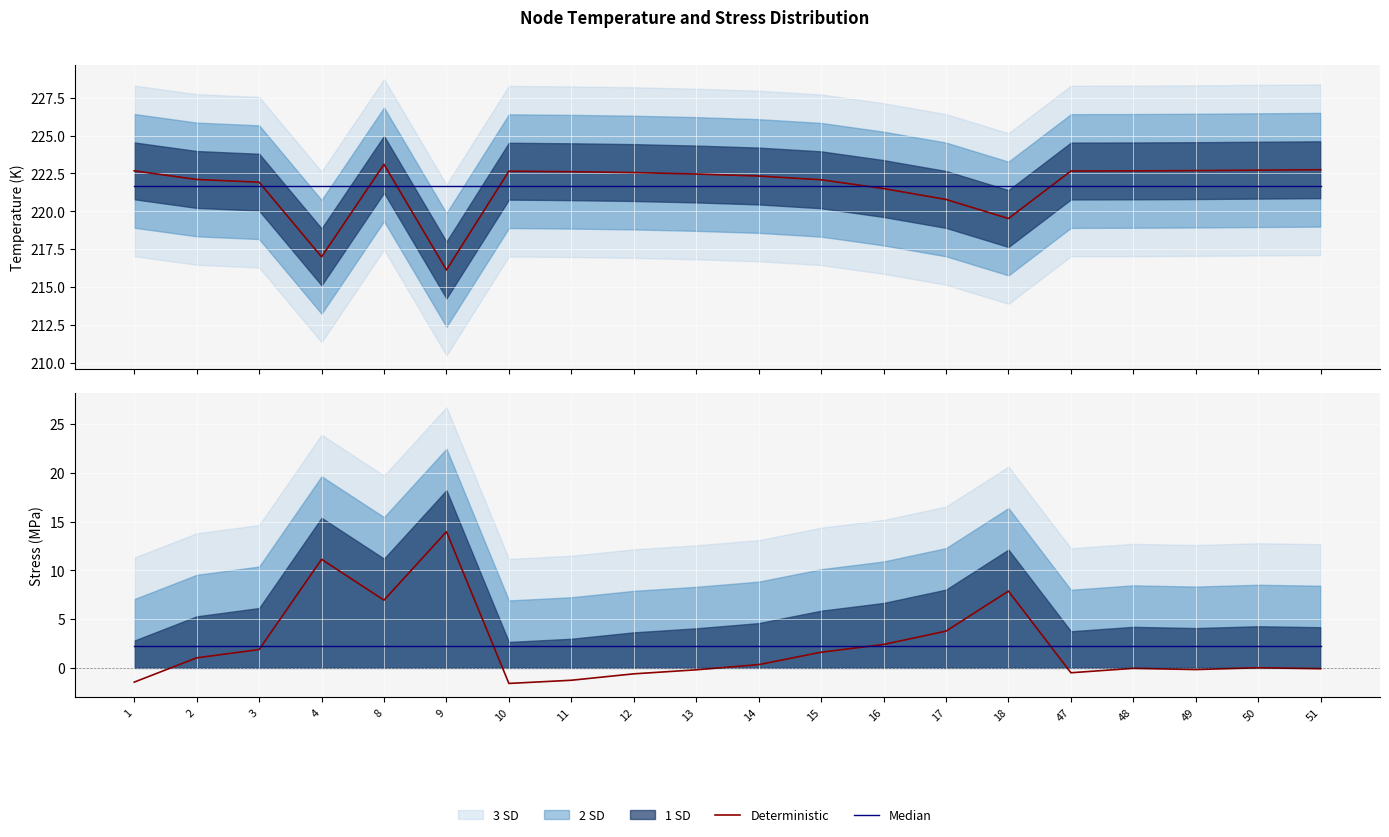

What is the sum of the Deterministic values at 15 and 9?

15.6